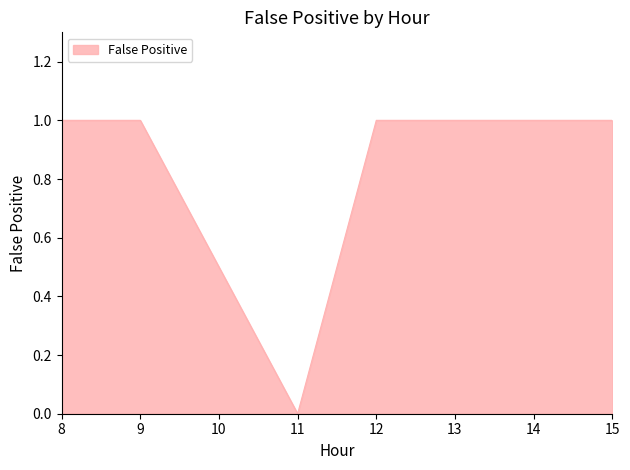

Does the chart have visible grid lines?

No